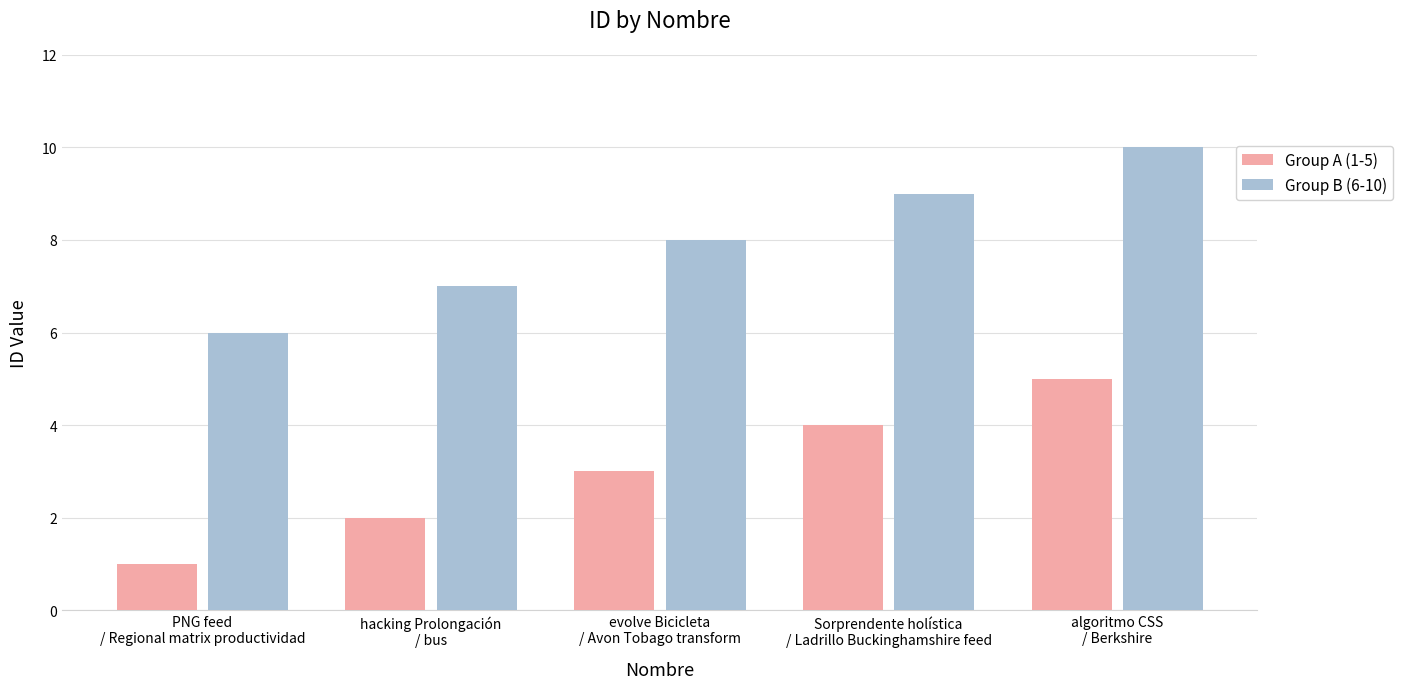

What is the smallest value displayed?

1